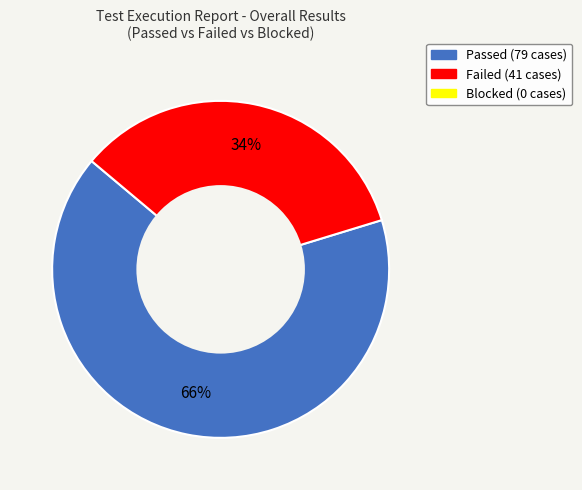

Does any single category account for the majority?

Yes